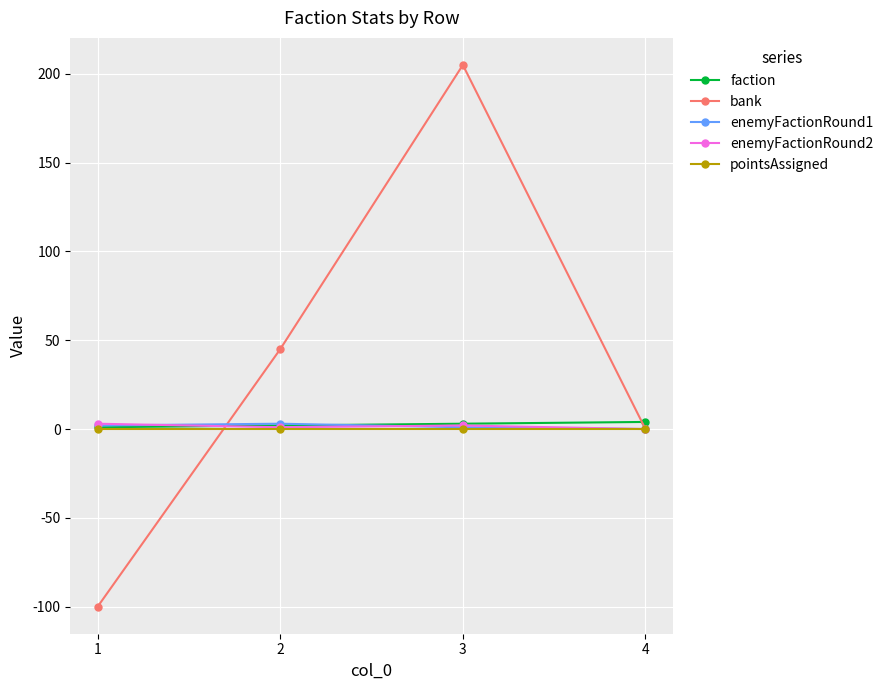

How many enemyFactionRound2 values are between 1 and 3?

3